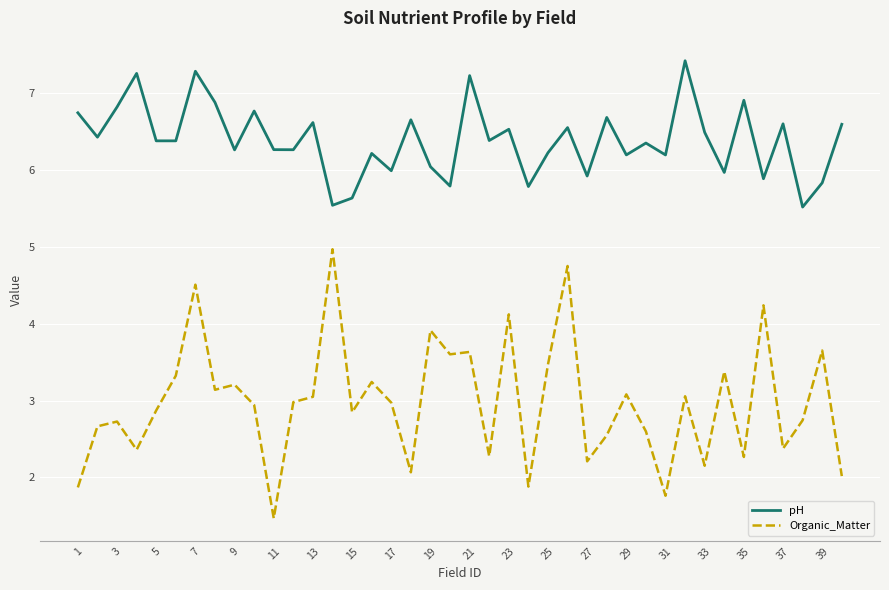

How many categories are shown in the chart?

40